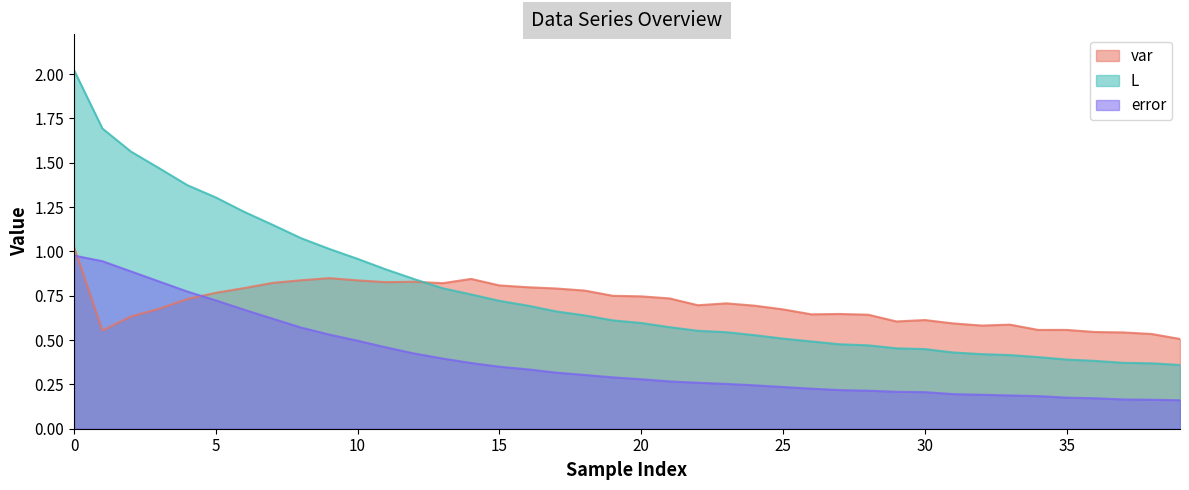

At how many categories does at least one series exceed 1?

10